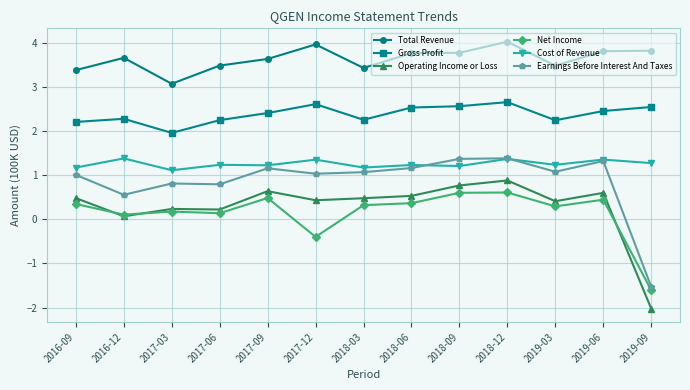

At 2018-06, list the series in order from largest to smallest.

Total Revenue, Gross Profit, Cost of Revenue, Earnings Before Interest And Taxes, Operating Income or Loss, Net Income